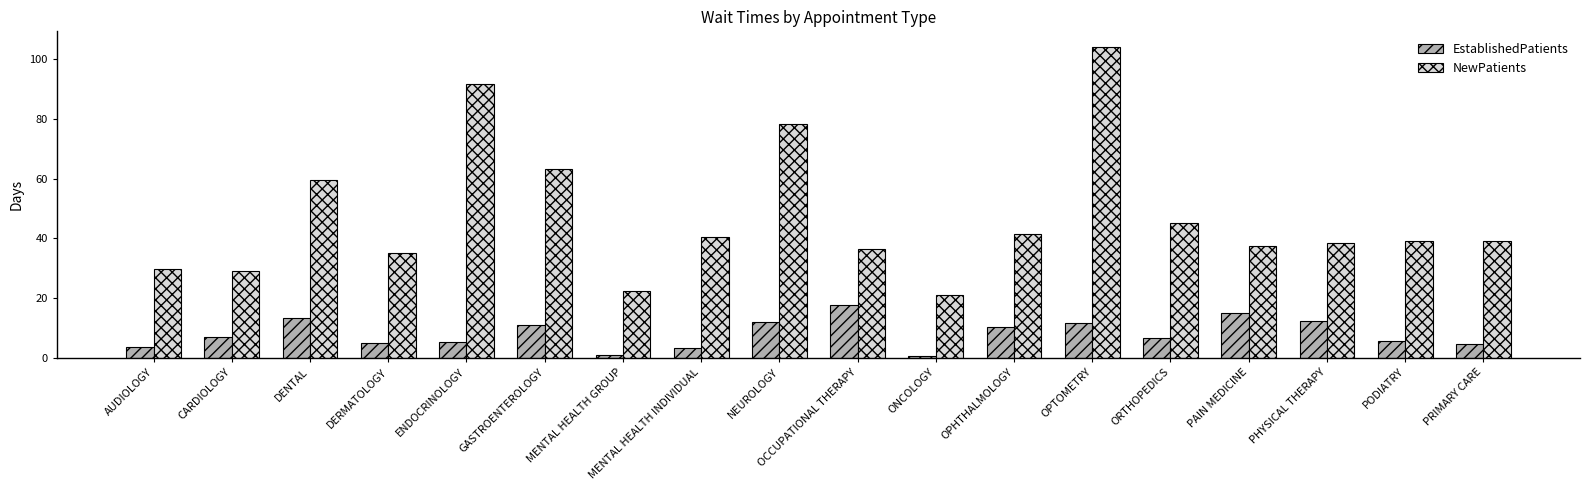

At which category is the sum across all series the highest?

OPTOMETRY